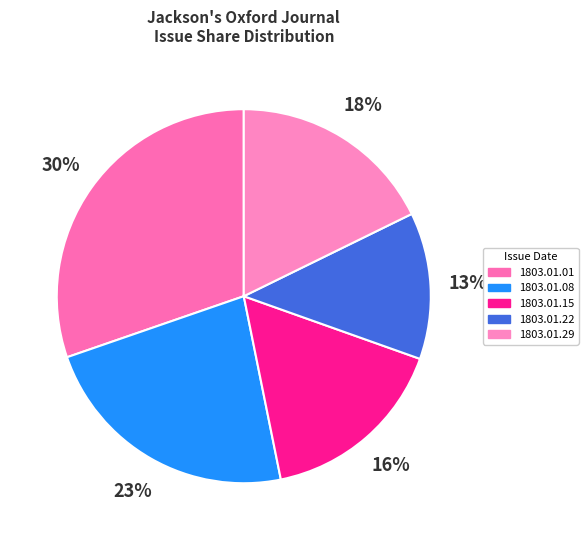

The 1803.01.01 slice represents 42% of the pie. True or false?

False